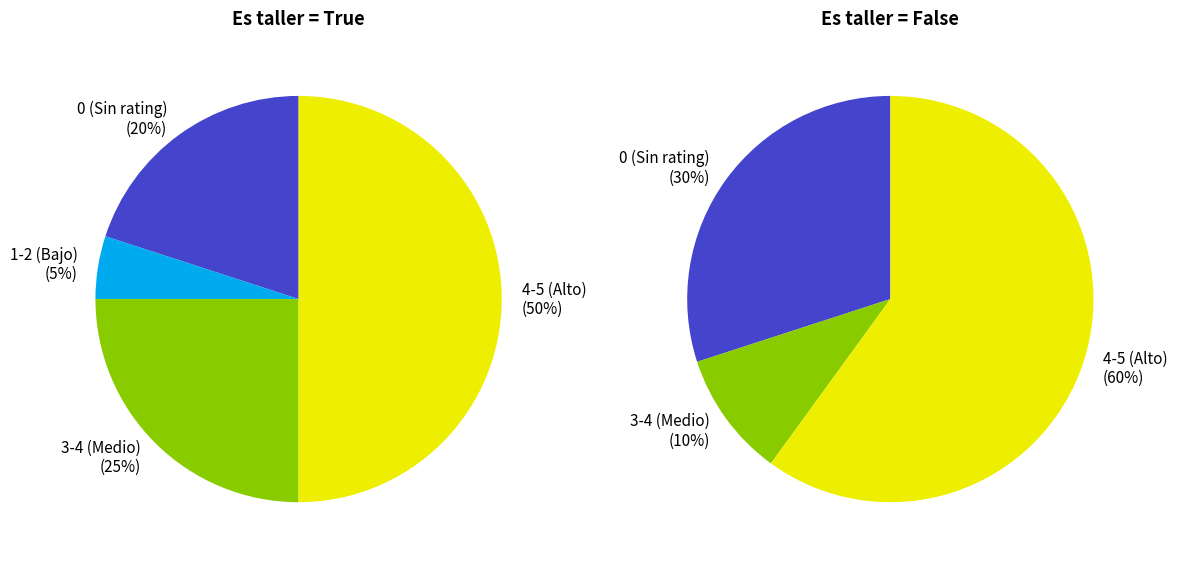

Is the sum of 13 and 2 greater than half?

No